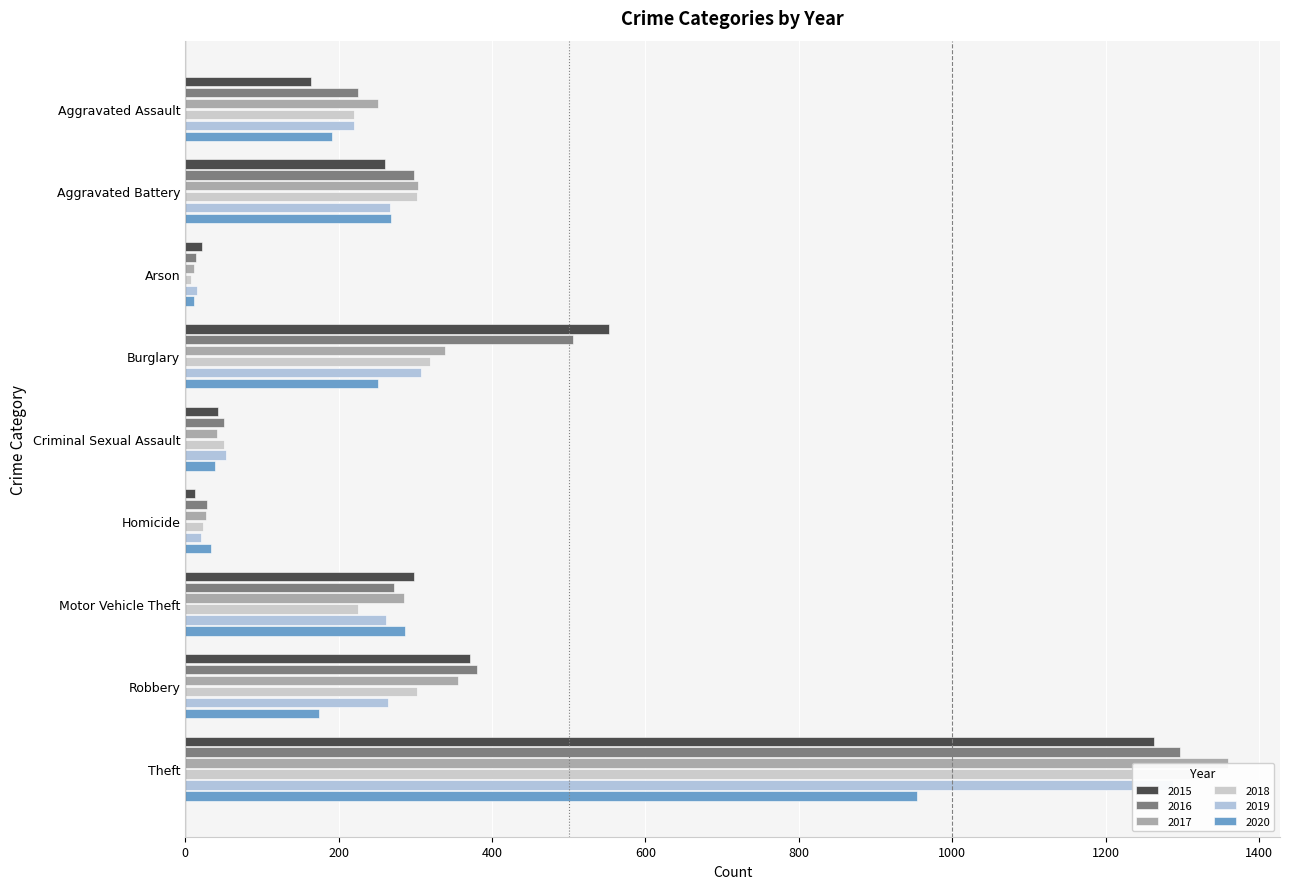

Reading left to right, extract all data points from this chart.

2015: Aggravated Assault=164	Aggravated Battery=260	Arson=22	Burglary=552	Criminal Sexual Assault=43	Homicide=13	Motor Vehicle Theft=299	Robbery=372	Theft=1263
2016: Aggravated Assault=225	Aggravated Battery=298	Arson=14	Burglary=505	Criminal Sexual Assault=51	Homicide=28	Motor Vehicle Theft=272	Robbery=381	Theft=1297
2017: Aggravated Assault=251	Aggravated Battery=303	Arson=12	Burglary=339	Criminal Sexual Assault=41	Homicide=27	Motor Vehicle Theft=285	Robbery=356	Theft=1359
2018: Aggravated Assault=220	Aggravated Battery=302	Arson=8	Burglary=319	Criminal Sexual Assault=51	Homicide=23	Motor Vehicle Theft=225	Robbery=302	Theft=1337
2019: Aggravated Assault=220	Aggravated Battery=267	Arson=16	Burglary=308	Criminal Sexual Assault=54	Homicide=21	Motor Vehicle Theft=262	Robbery=264	Theft=1288
2020: Aggravated Assault=192	Aggravated Battery=269	Arson=12	Burglary=252	Criminal Sexual Assault=39	Homicide=34	Motor Vehicle Theft=287	Robbery=174	Theft=954